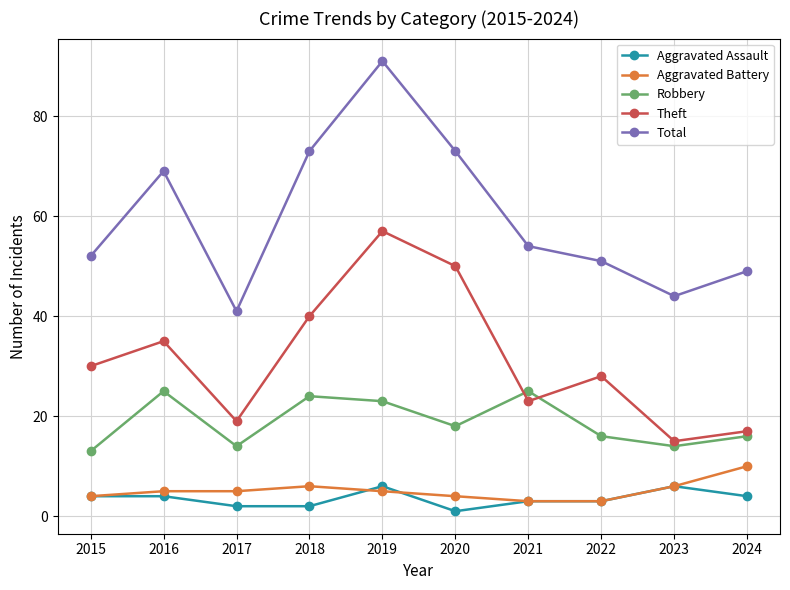

Which category has the highest value in the Aggravated Battery series?

2024